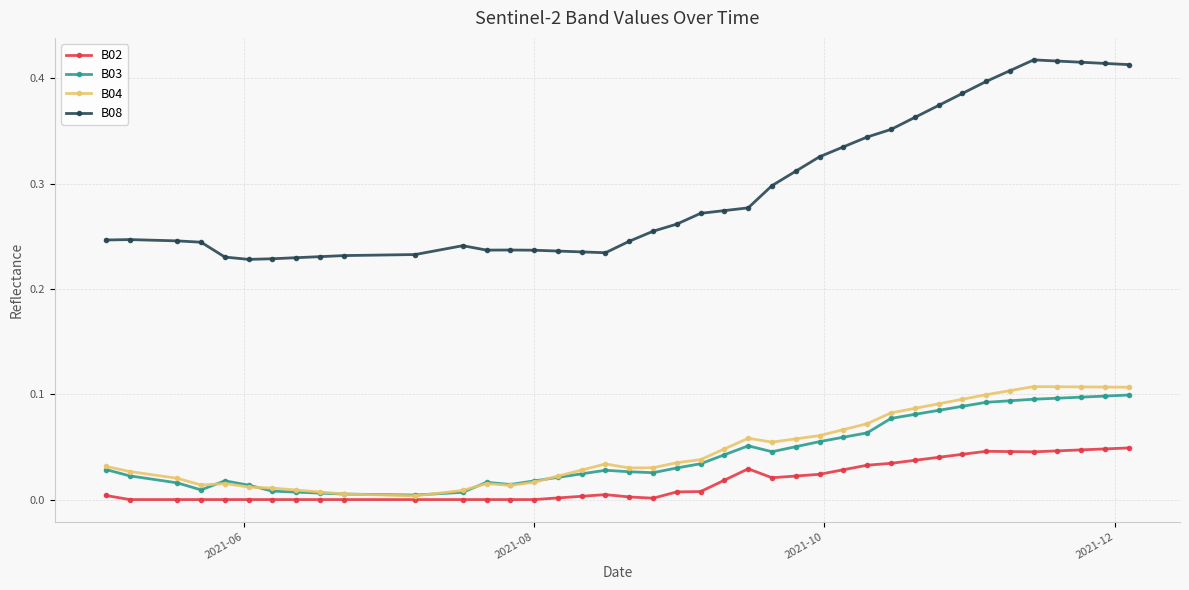

True or false: B04 and B08 cross at least once.

False